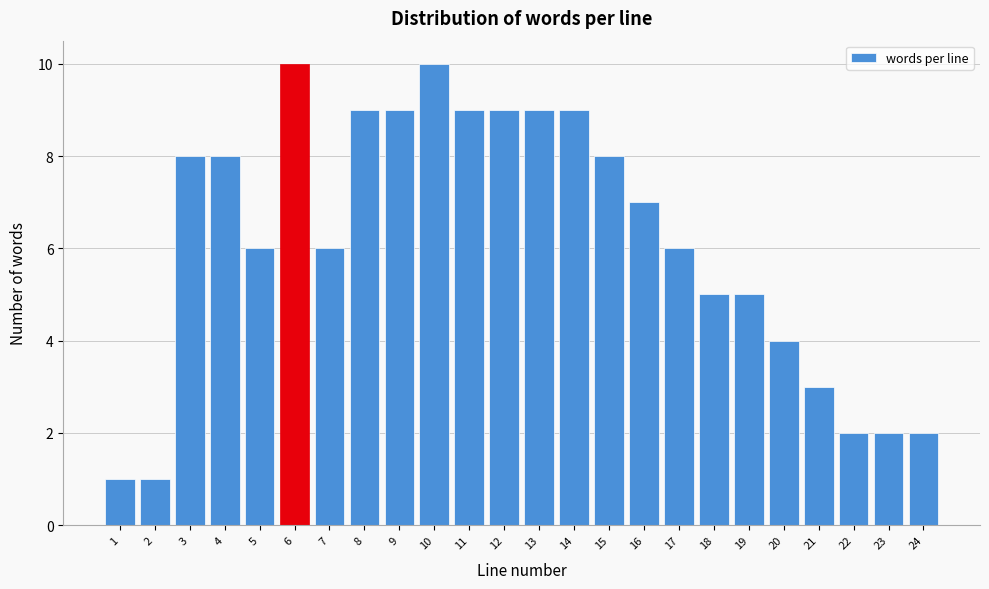

Reading left to right, what are all the values shown in this chart?

1	1	8	8	6	10	6	9	9	10	9	9	9	9	8	7	6	5	5	4	3	2	2	2